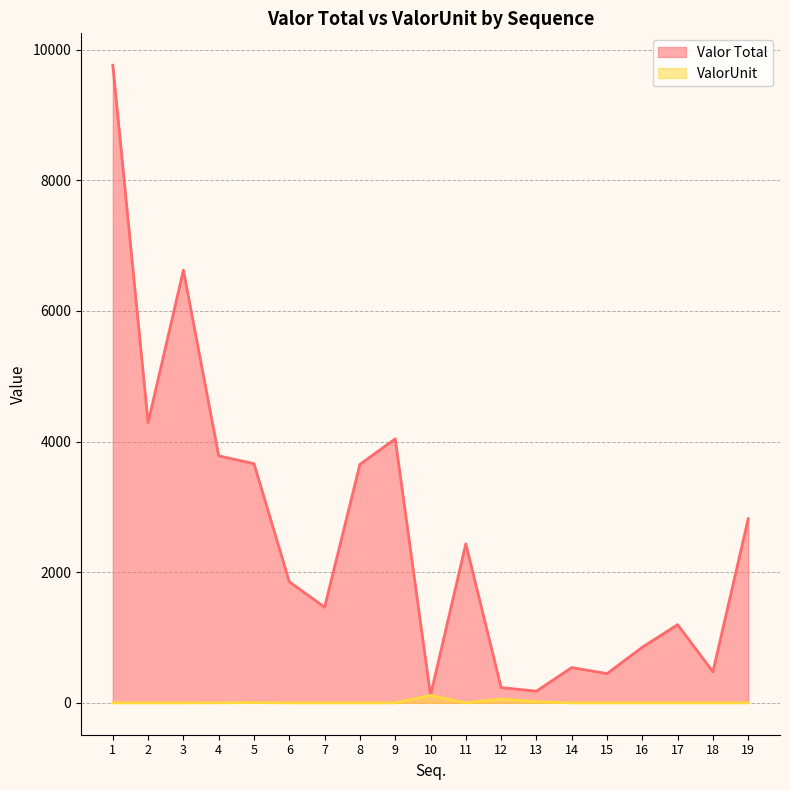

Where is the first local minimum for Valor Total?

2